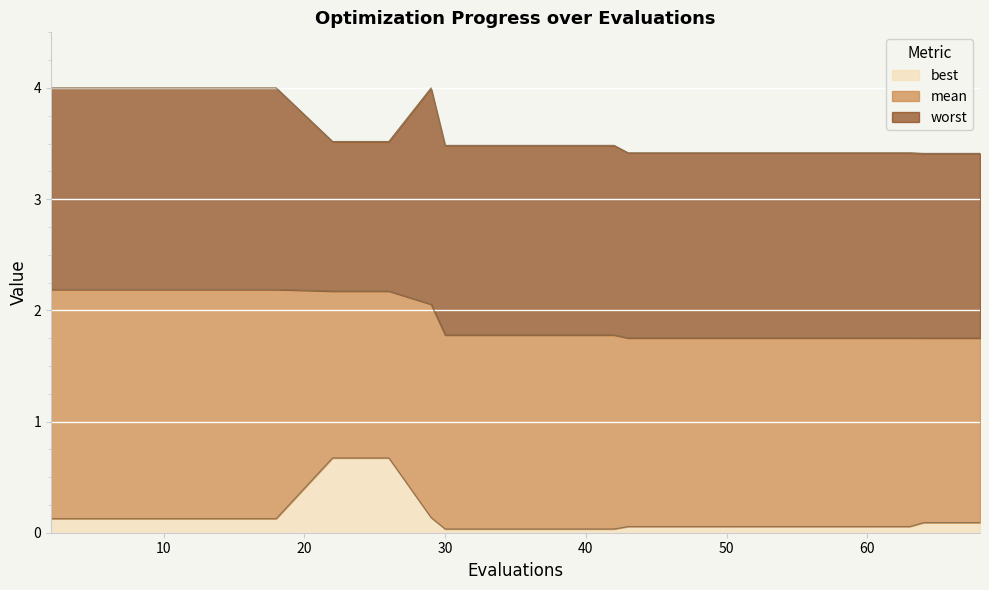

What value does the best series have at 26?

0.7